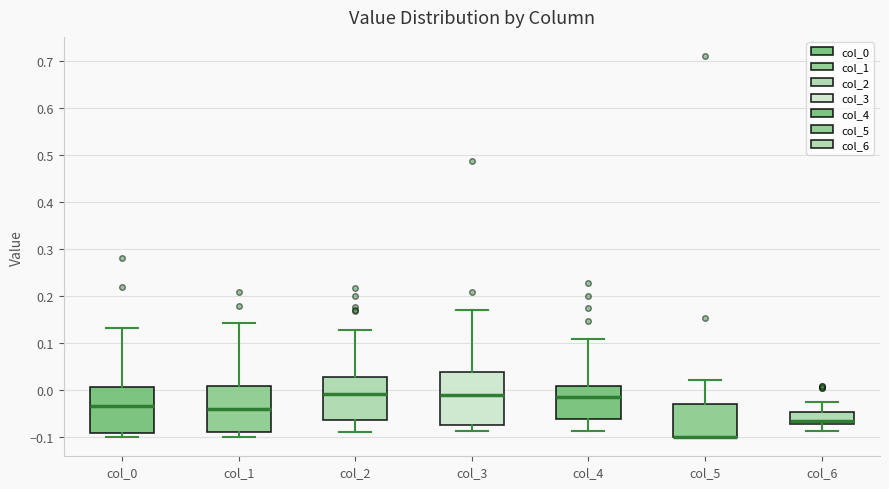

Reading left to right, transcribe this box plot: for each box, give where its median line is, the range the box spans, and where its two whiskers end, as read against the y-axis. The values are not printed on the chart, so give them approximately, as read against the axis.

col_0: median -0.03, box -0.09 to 0.01, whiskers -0.10 to 0.13
col_1: median -0.04, box -0.09 to 0.01, whiskers -0.10 to 0.14
col_2: median -0.01, box -0.06 to 0.03, whiskers -0.09 to 0.13
col_3: median -0.01, box -0.07 to 0.04, whiskers -0.09 to 0.17
col_4: median -0.01, box -0.06 to 0.01, whiskers -0.09 to 0.11
col_5: median -0.10 (drawn on the box's lower edge), box -0.10 to -0.03, whiskers -0.10 to 0.02
col_6: median -0.07 (just above the box's lower edge), box -0.07 to -0.05, whiskers -0.09 to -0.02